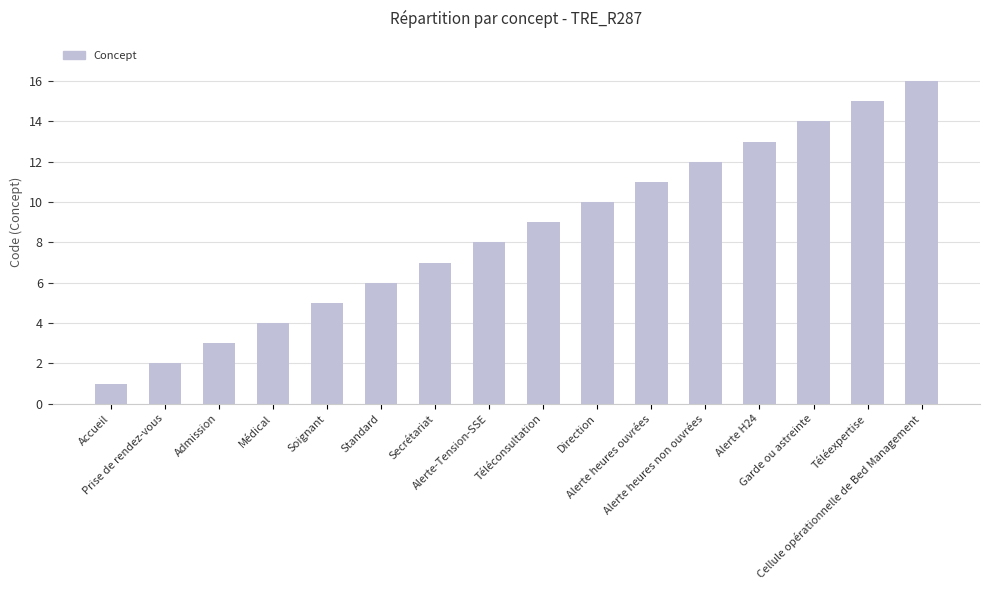

At which label is the value closest to 8?

Alerte-Tension-SSE